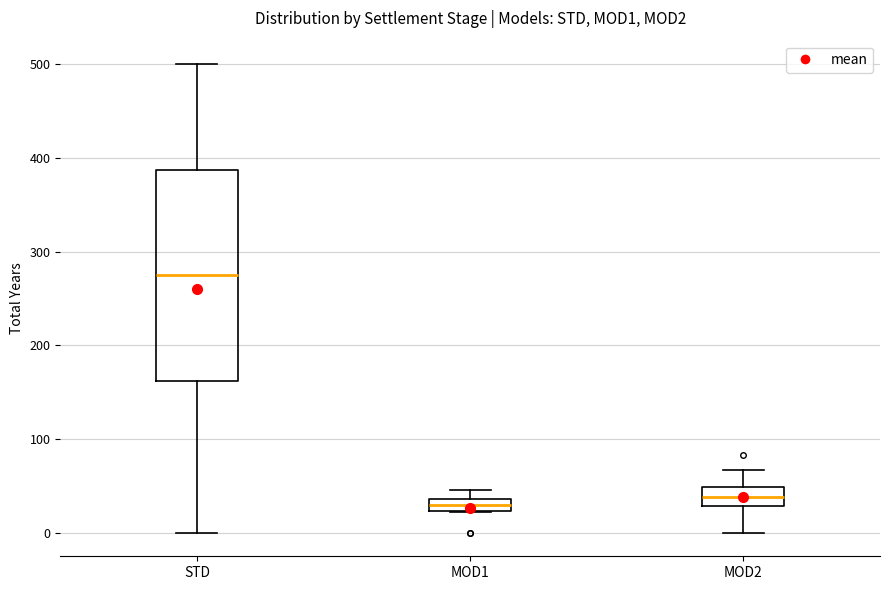

Comparing the boxes themselves (not the whiskers), which one is the tallest?

STD